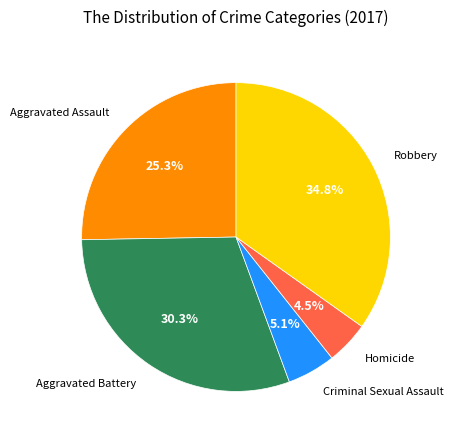

Is there any slice that represents more than half of the pie?

No